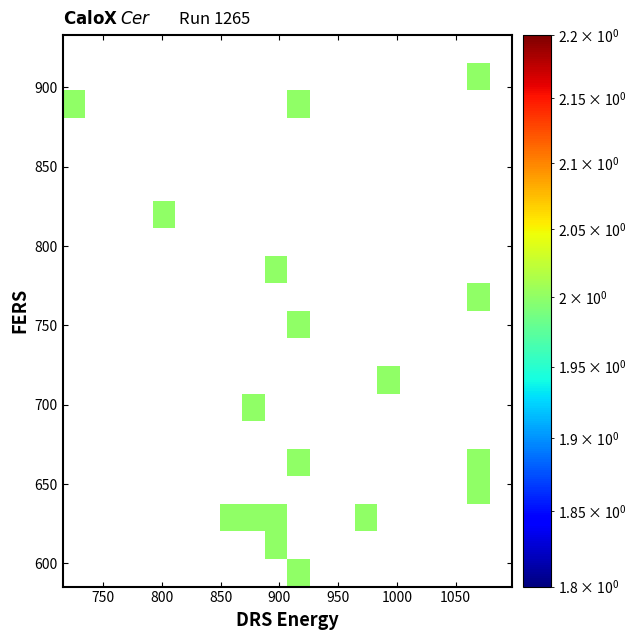

What is the maximum value shown in the chart?

2